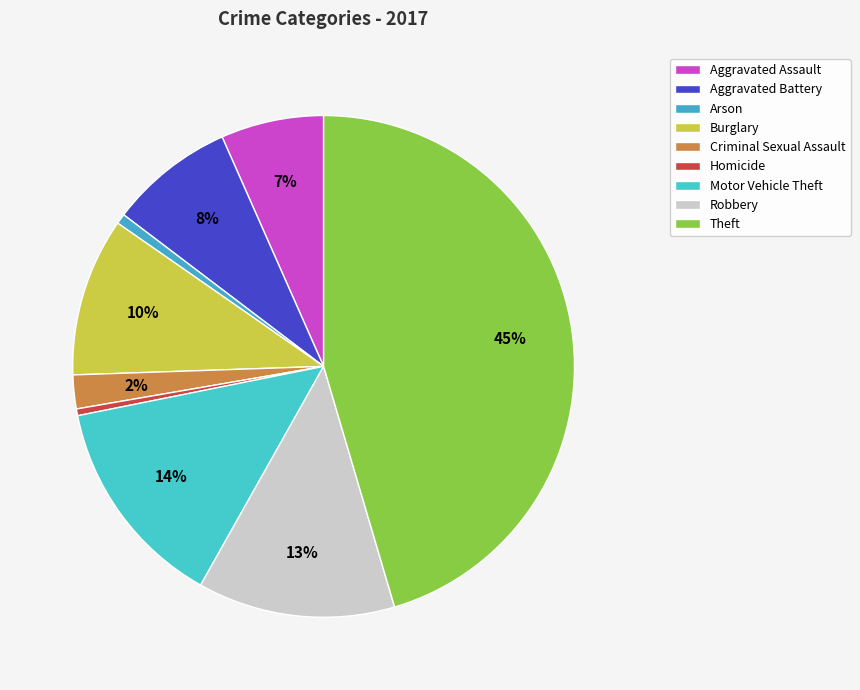

To the nearest percent, what is the combined percentage of Criminal Sexual Assault and Motor Vehicle Theft?

16%